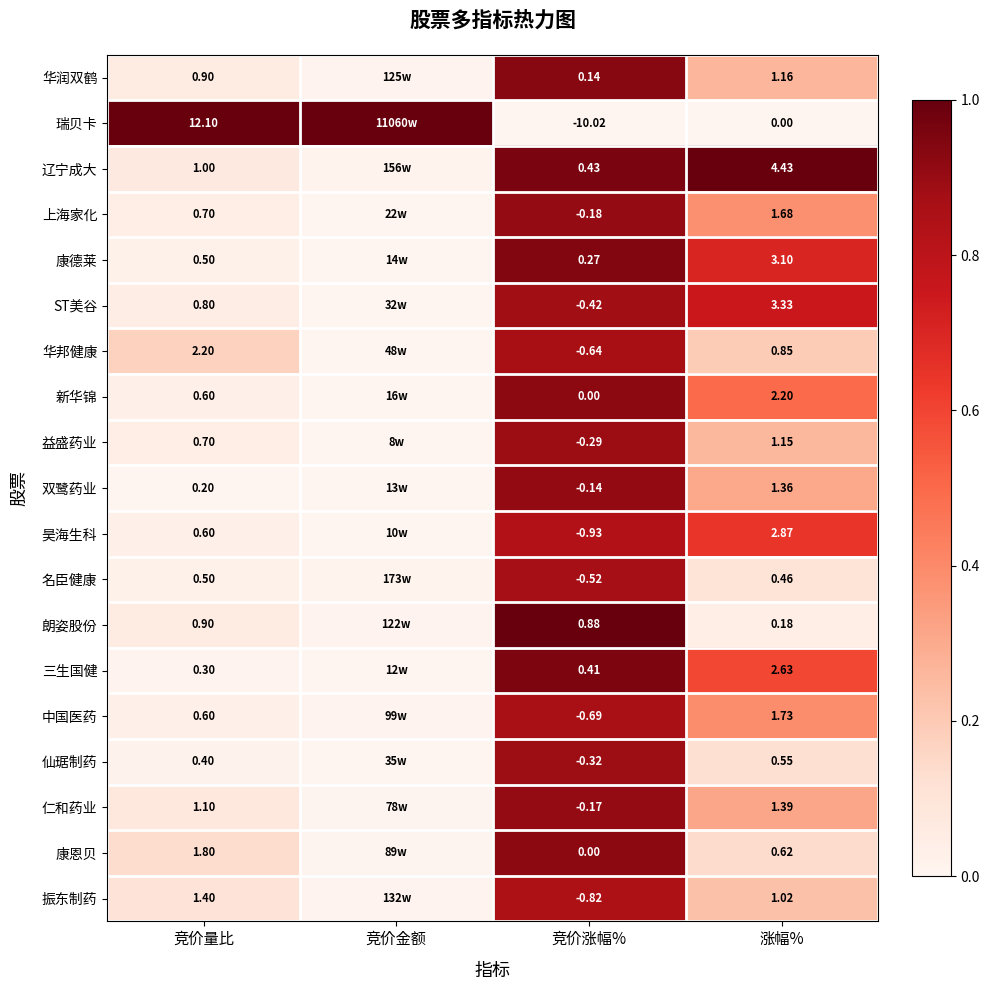

Is the value of 辽宁成大 at 竞价量比 greater than the value of 康恩贝 at 涨幅%?

Yes